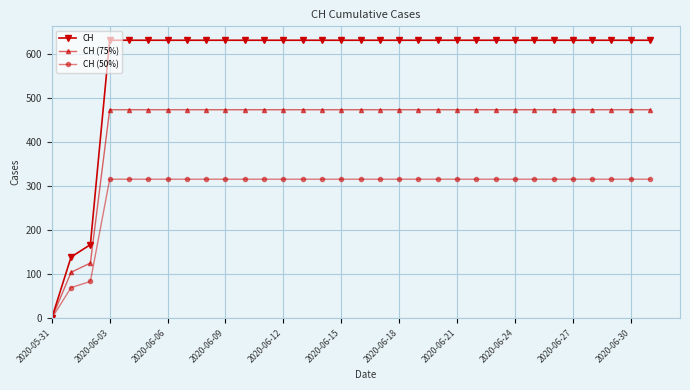

Which series has the widest spread of values?

CH